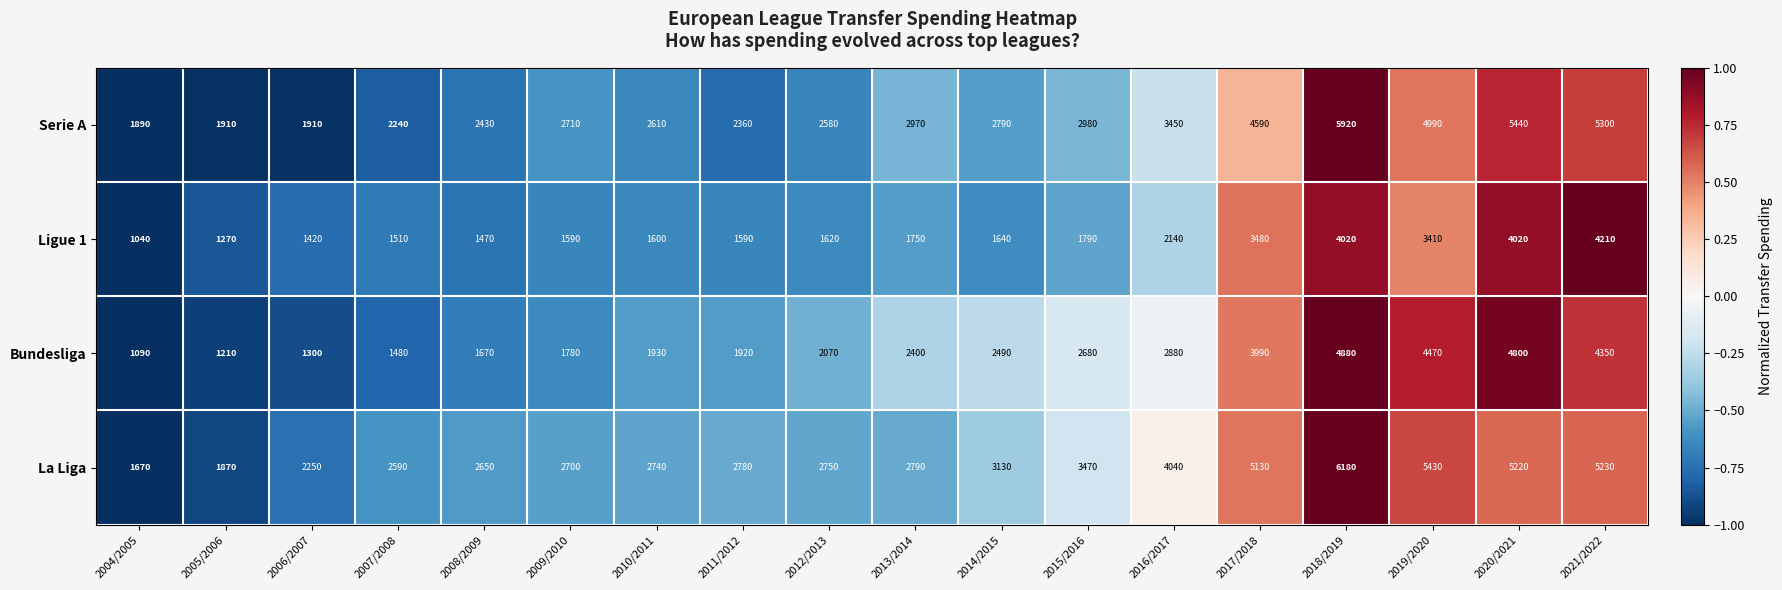

True or false: Serie A has a value of 2580 at 2012/2013.

True